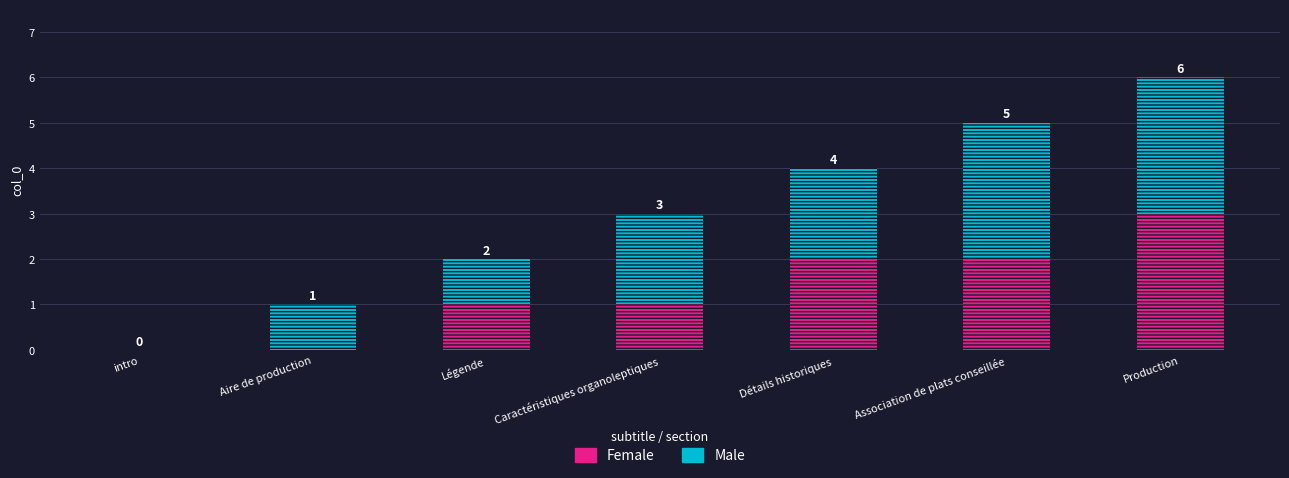

What are all the series names shown in the legend?

Female, Male